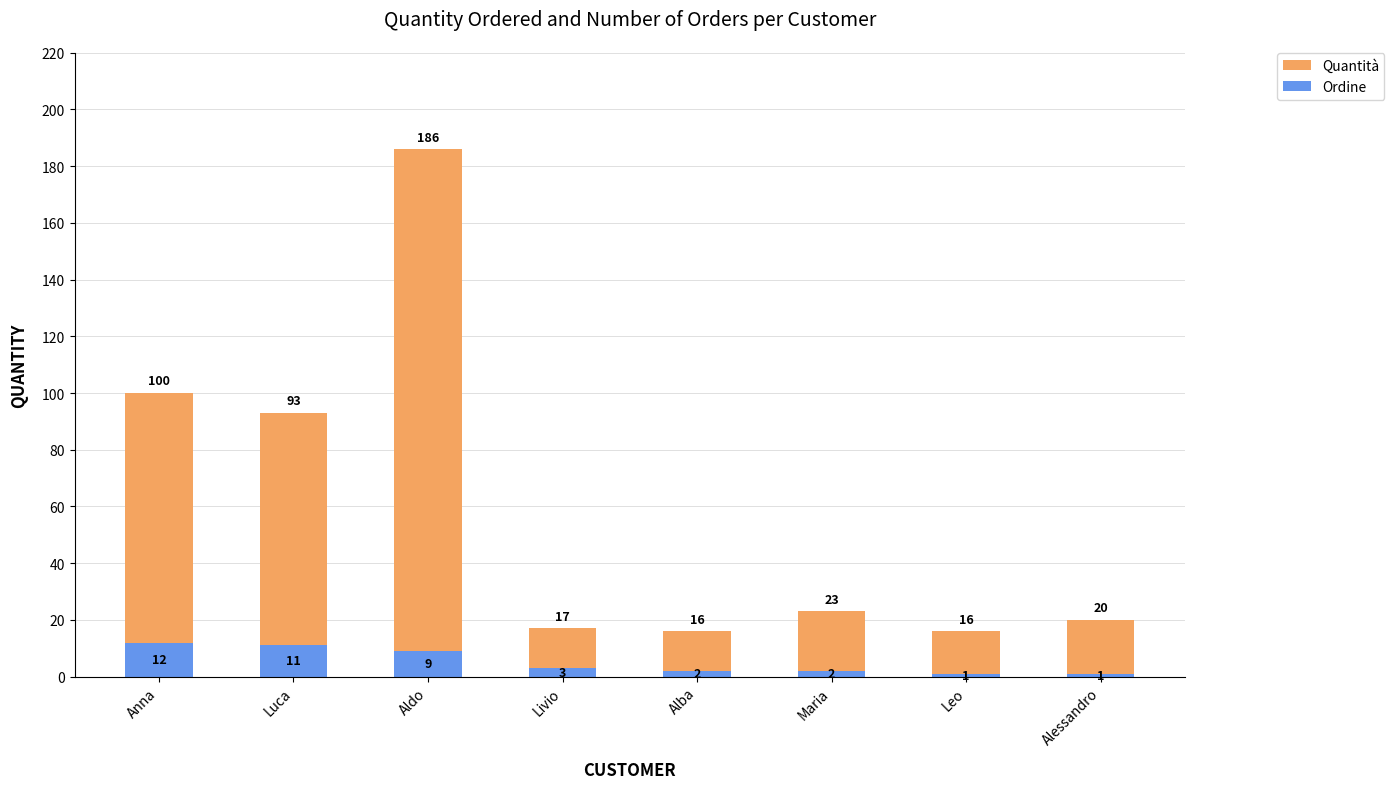

Which series changed the most between Luca and Leo?

Quantità